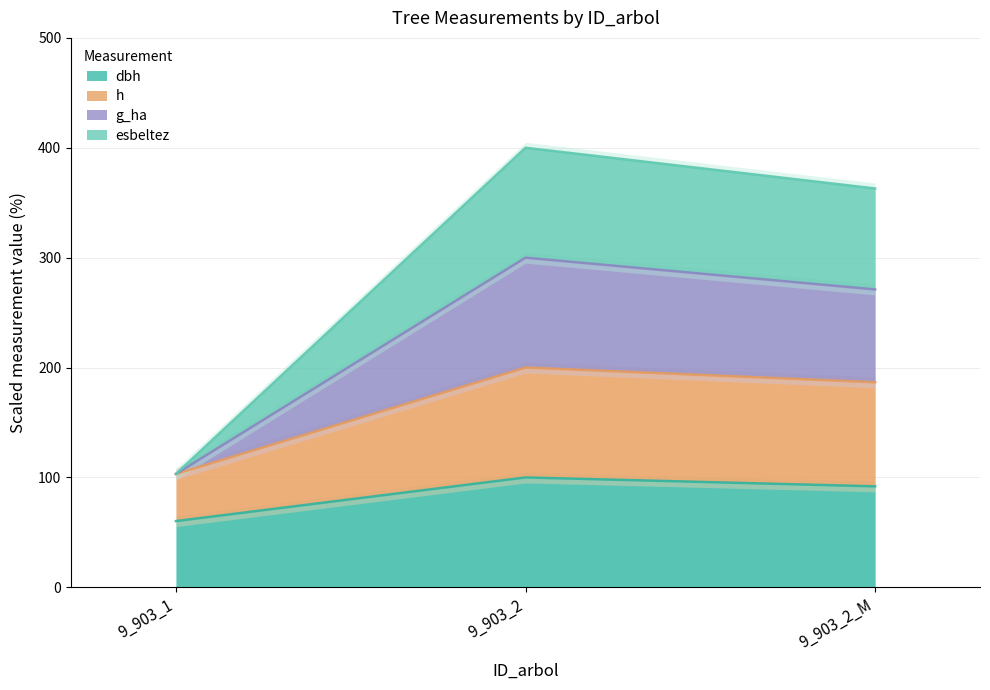

What is the minimum value for dbh?

60.3